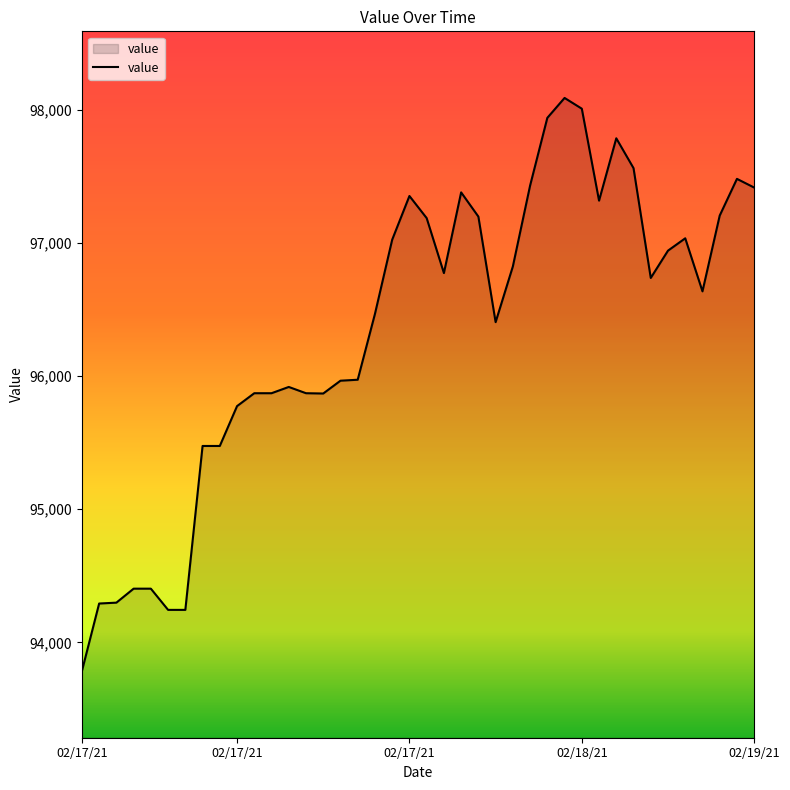

What is the difference between the maximum and minimum values?

4302.2